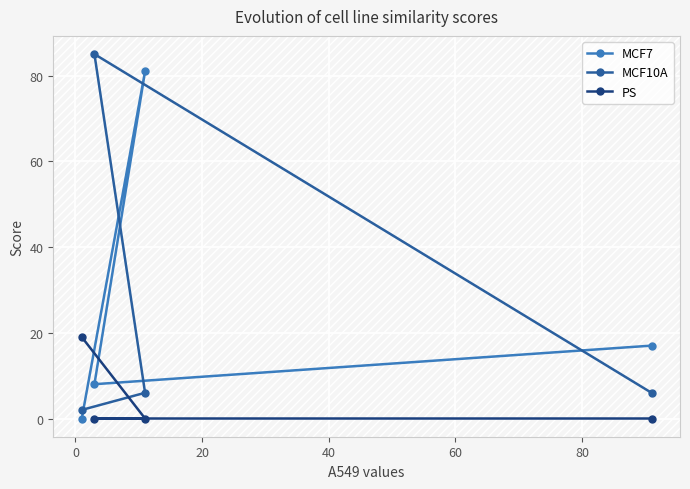

What is the sum of all PS values?

19